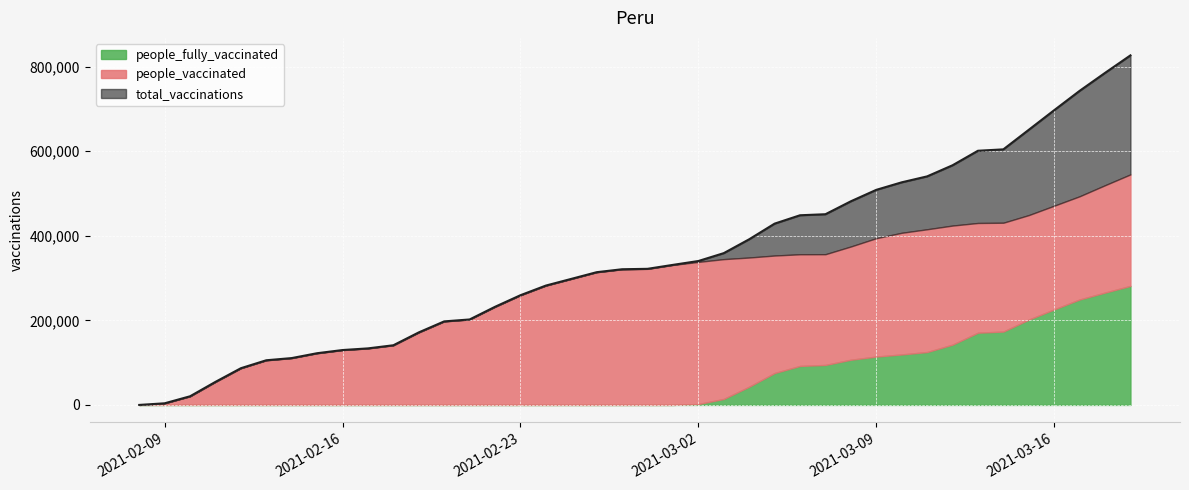

What position from the right is 2021-02-19?

29